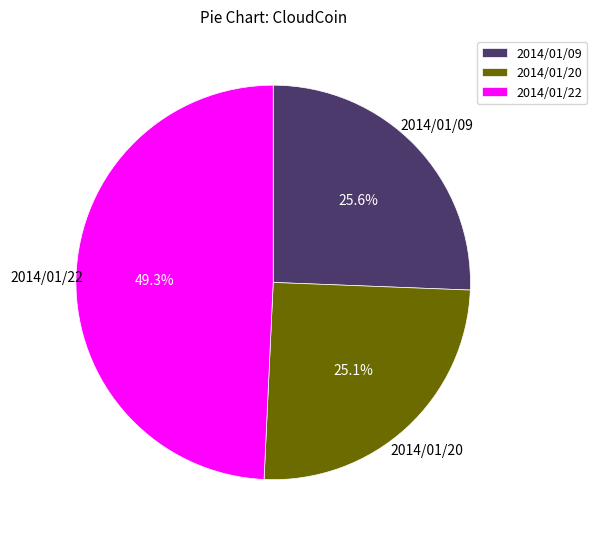

Is it true that 2014/01/22 is 49% of the pie?

True